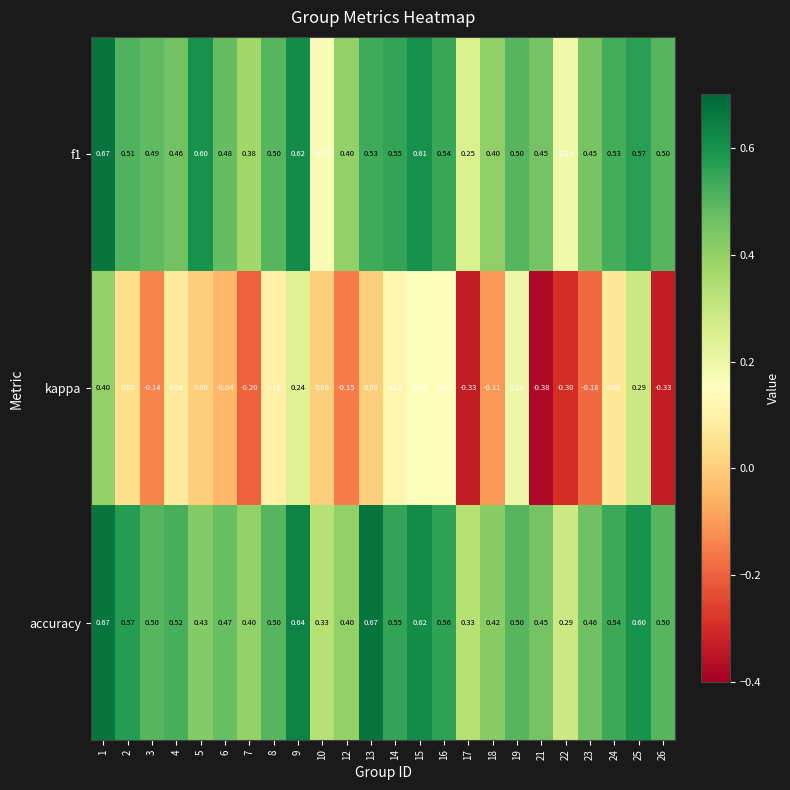

Between 2 and 25, which series saw the biggest shift?

kappa